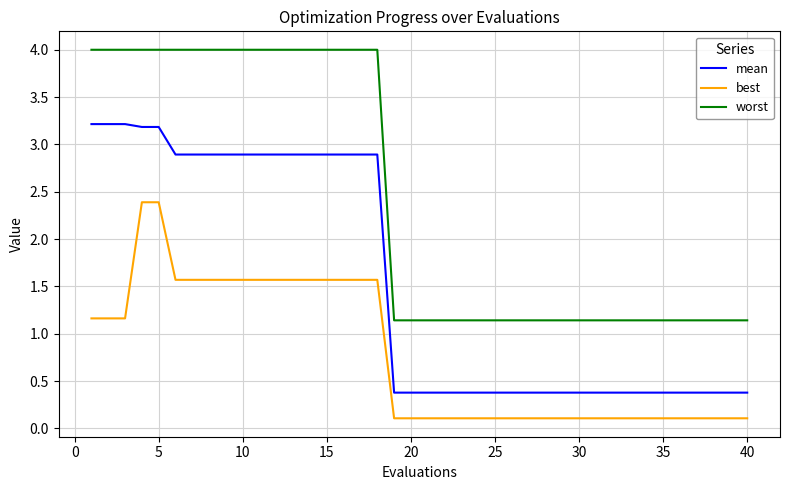

Which series has the largest total across all categories?

worst